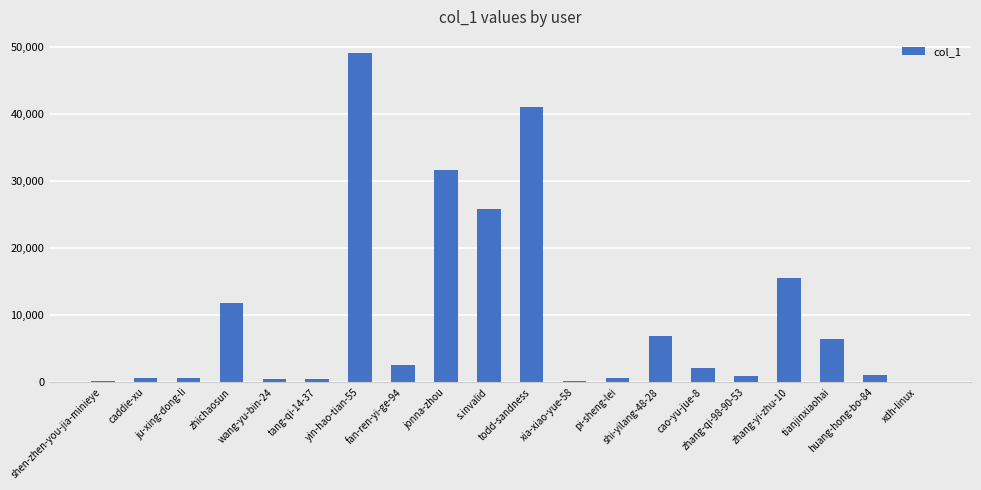

What is the sum of all values?

198368